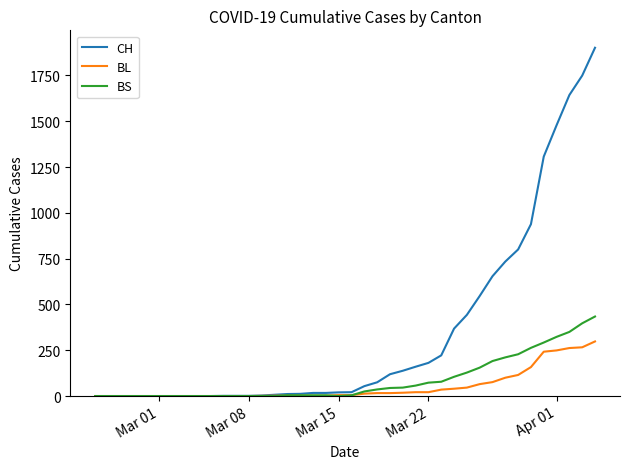

Which series has the widest spread of values?

CH